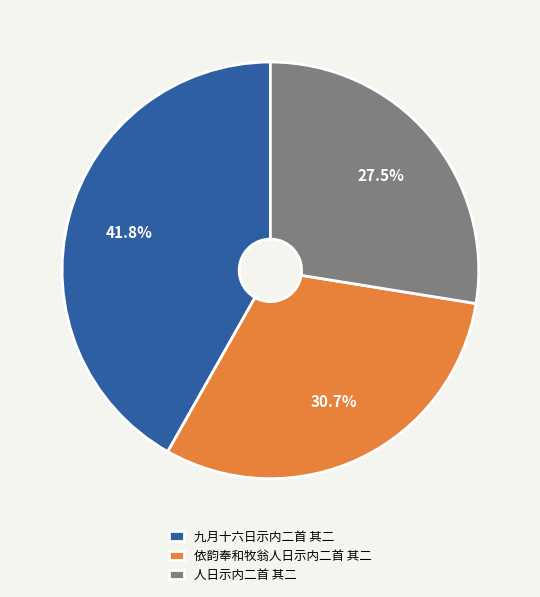

Combined, what portion of the pie is 人日示内二首 其二 and 九月十六日示内二首 其二?

69.3%